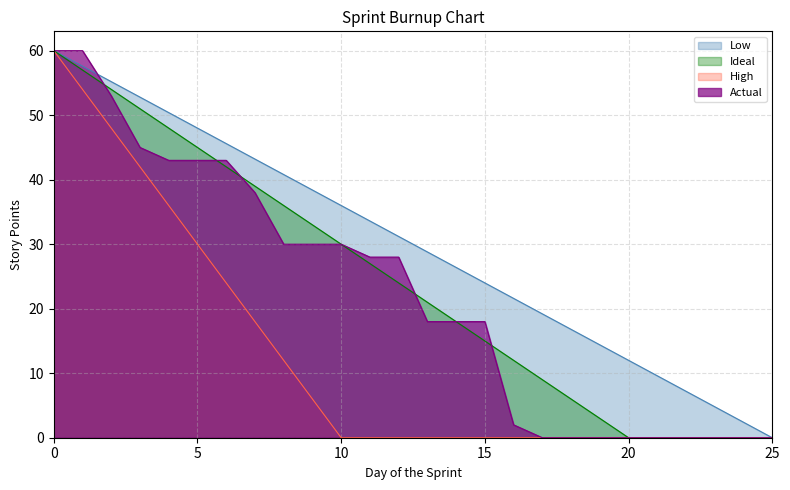

At which category does the chart reach its minimum across all series?

25